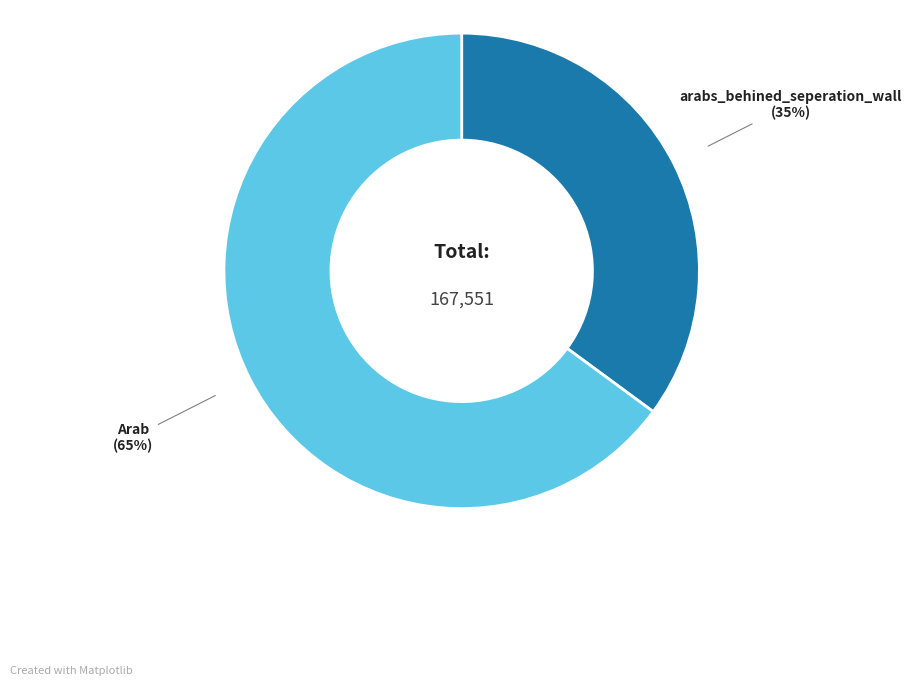

How many segments does this pie chart have?

2